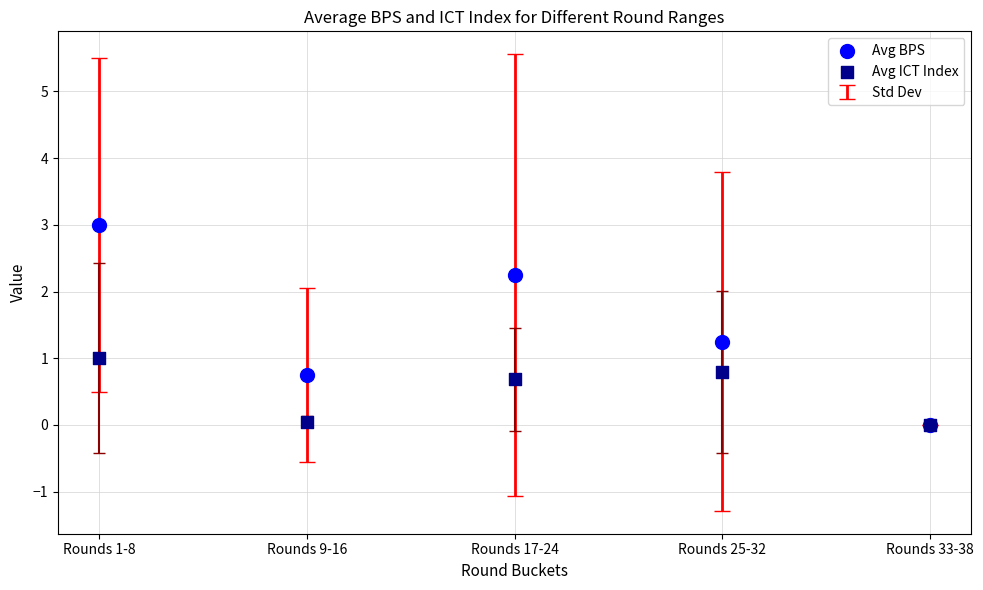

Which series contains the highest Y value?

Avg BPS